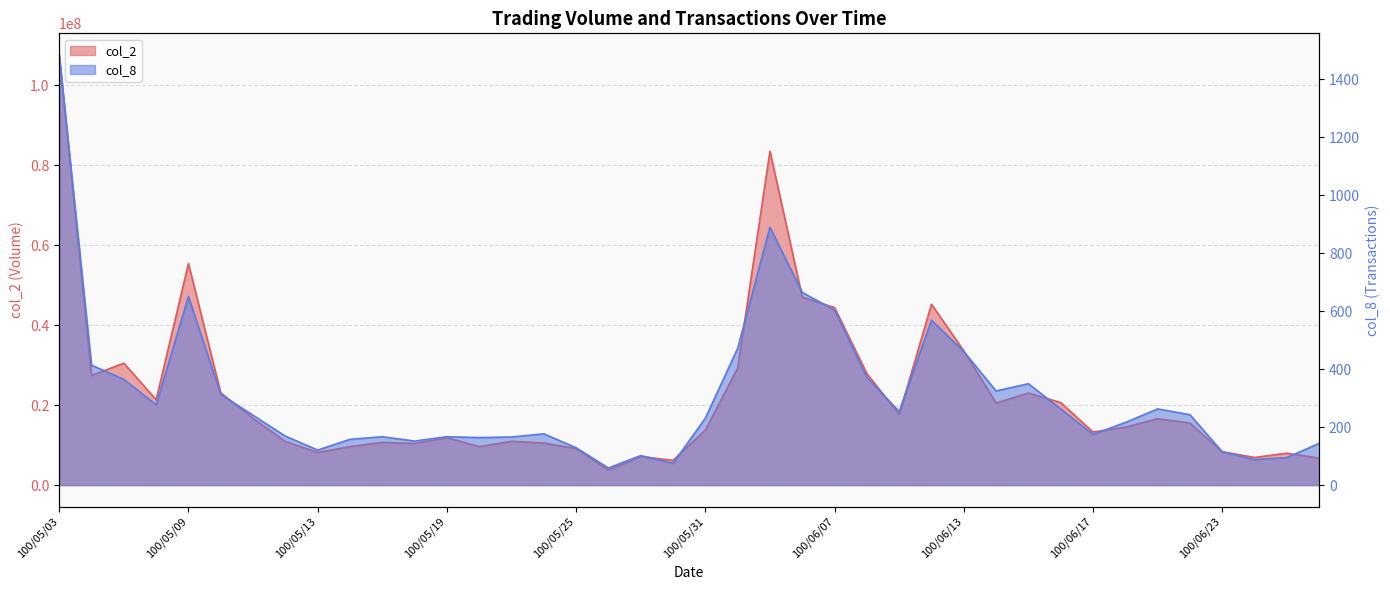

What is the total value across all series at 100/05/13?

8158996